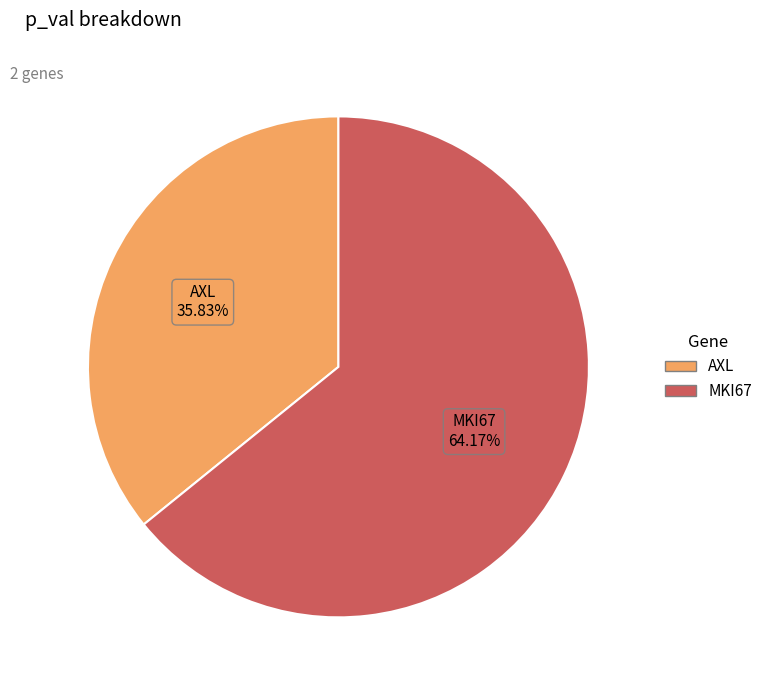

The AXL slice represents 36% of the pie. True or false?

True